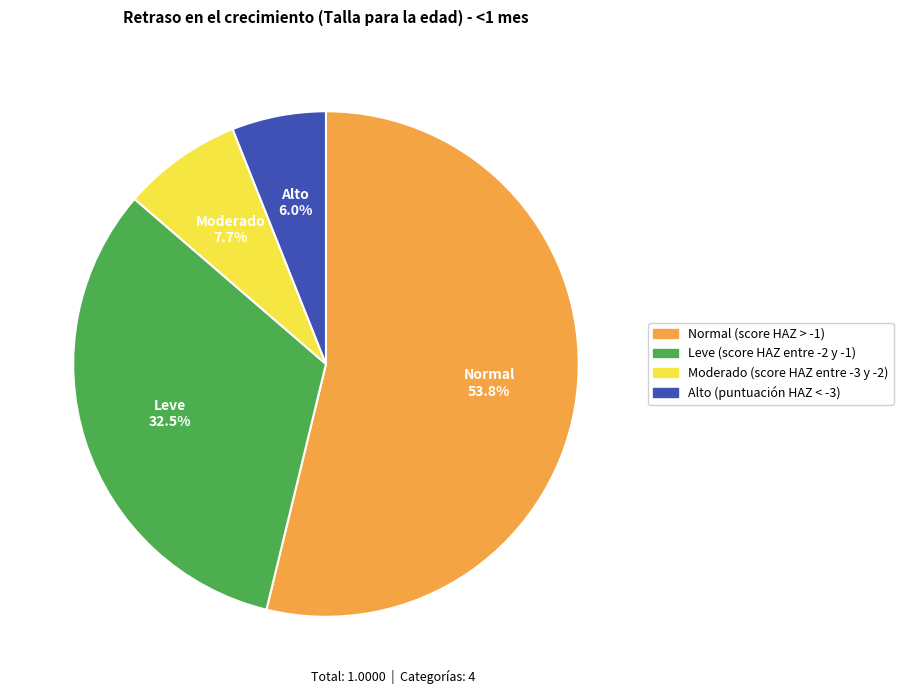

Which has a higher value, Leve (score HAZ entre -2 y -1) or Moderado (score HAZ entre -3 y -2)?

Leve (score HAZ entre -2 y -1)